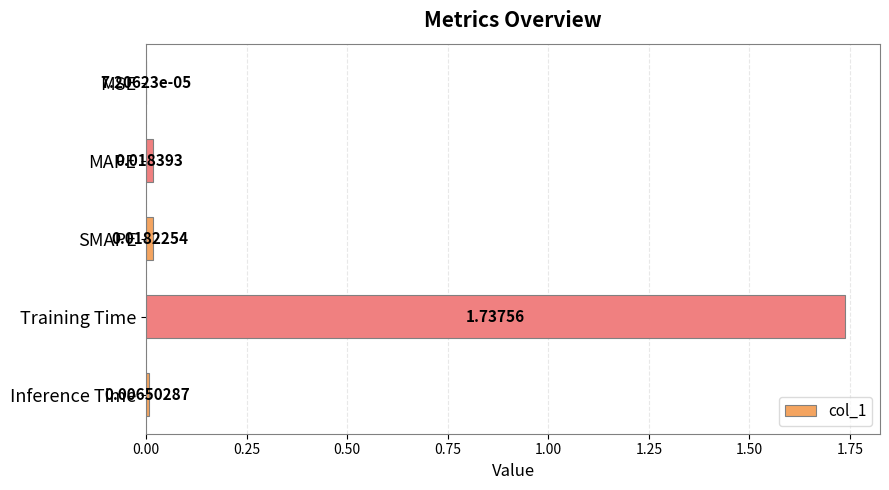

Between SMAPE and MAPE, which is larger?

MAPE